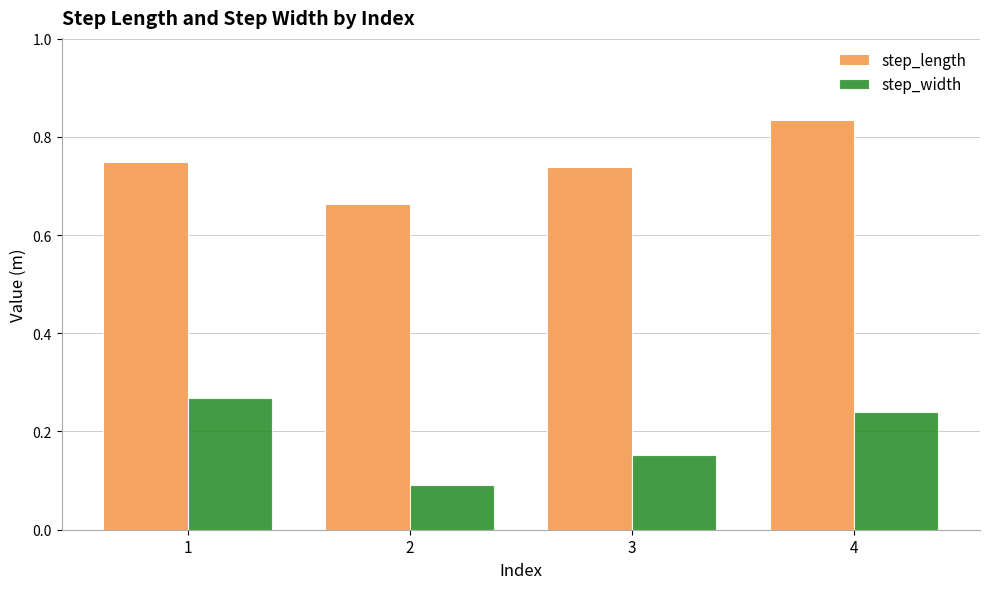

What is the sum of all step_length values?

3.0